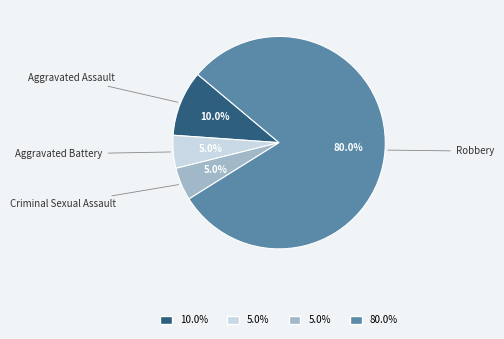

Is there any slice that represents more than half of the pie?

Yes